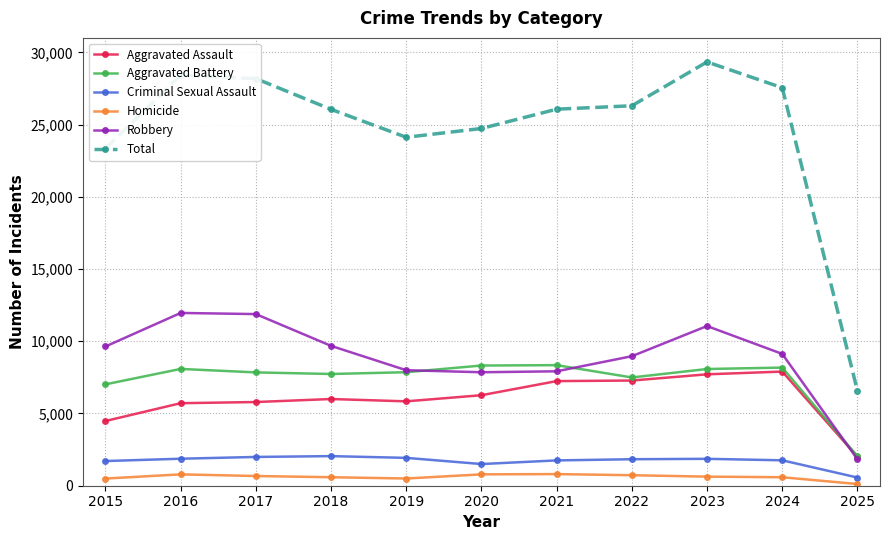

Between 2017 and 2025, which series saw the biggest shift?

Total